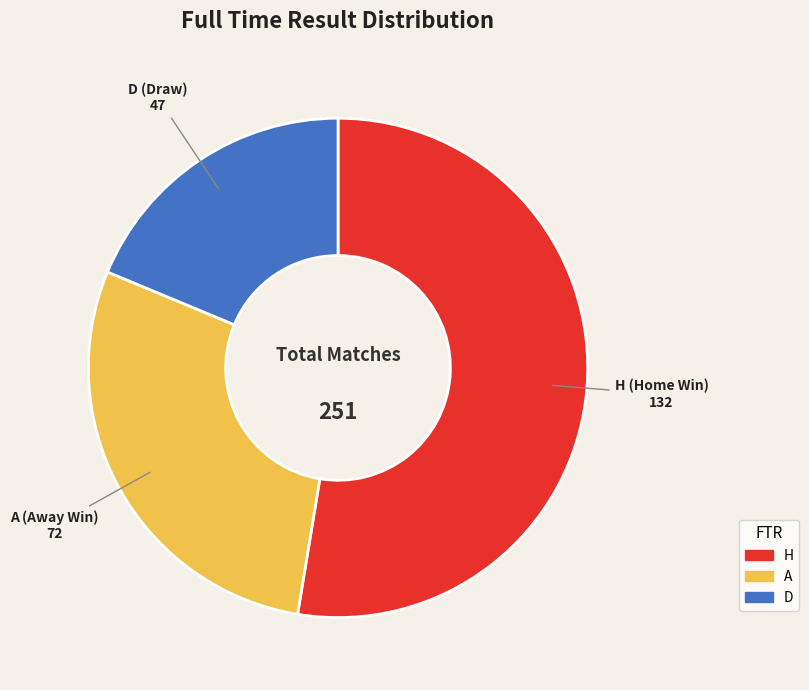

How many segments does this pie chart have?

3